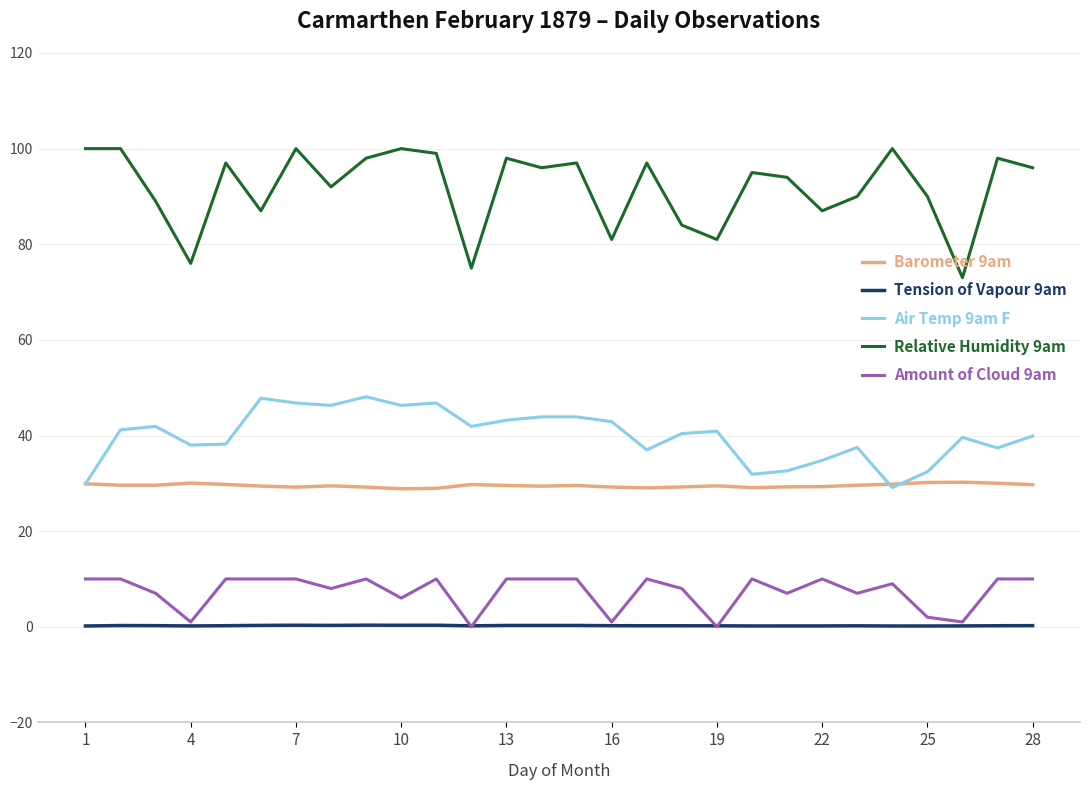

Rank the series by their maximum value, from highest to lowest.

Relative Humidity 9am, Air Temp 9am F, Barometer 9am, Amount of Cloud 9am, Tension of Vapour 9am